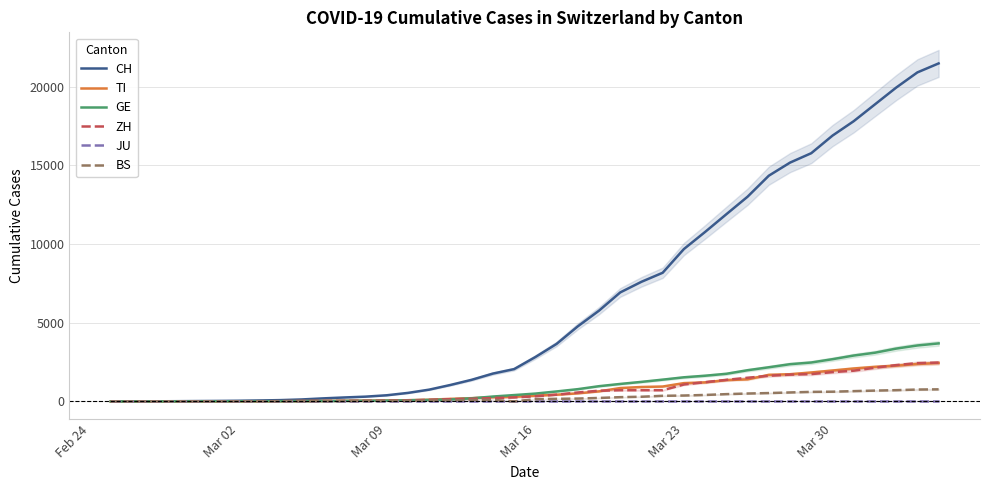

True or false: ZH and BS cross at least once.

False